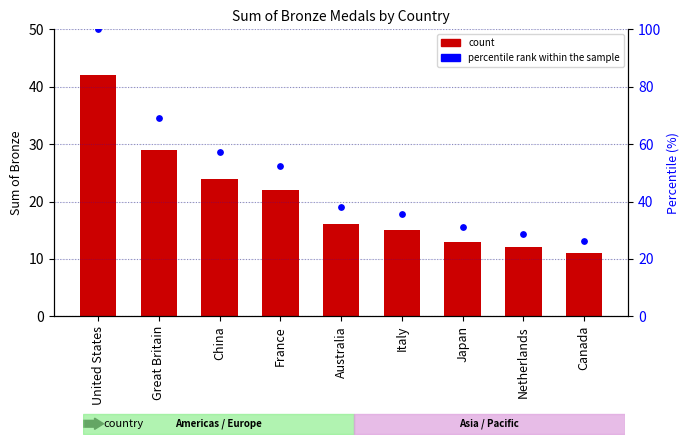

At which category is the sum across all series the highest?

United States